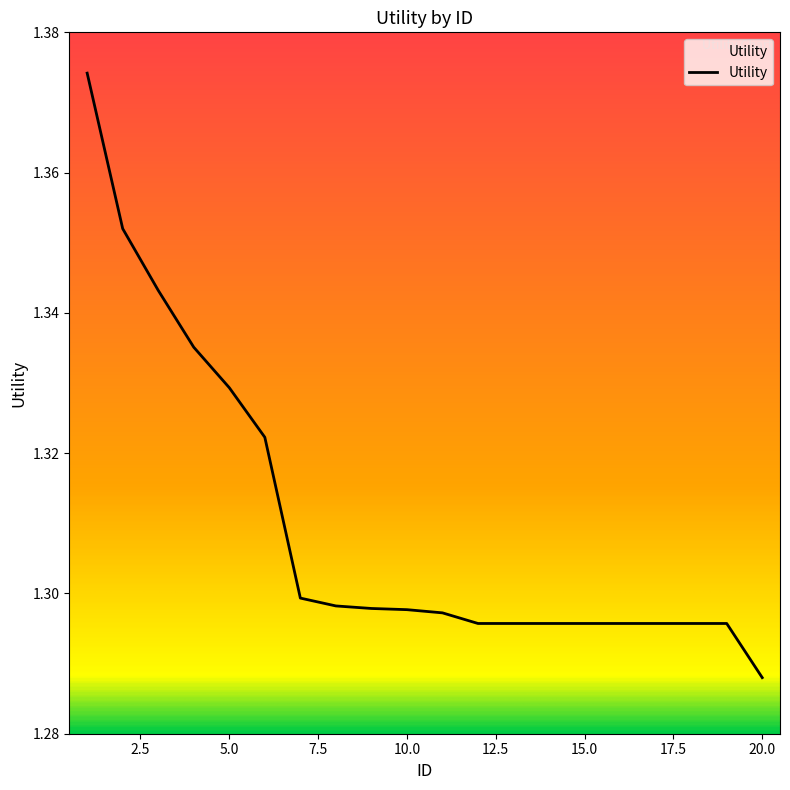

Which category has the lowest value across all series?

20.0